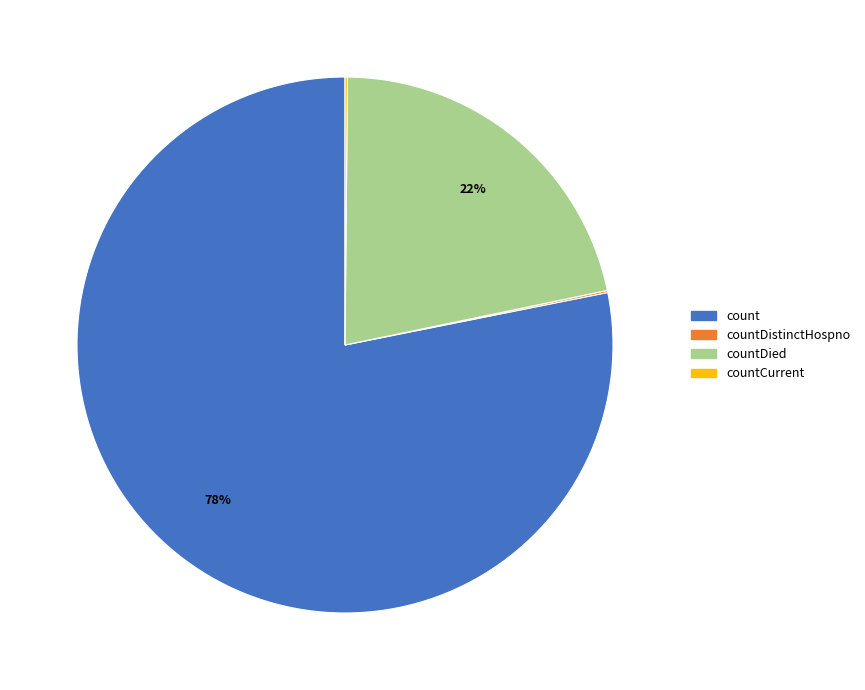

To the nearest percent, what is the difference between the largest and smallest slice percentages?

78%